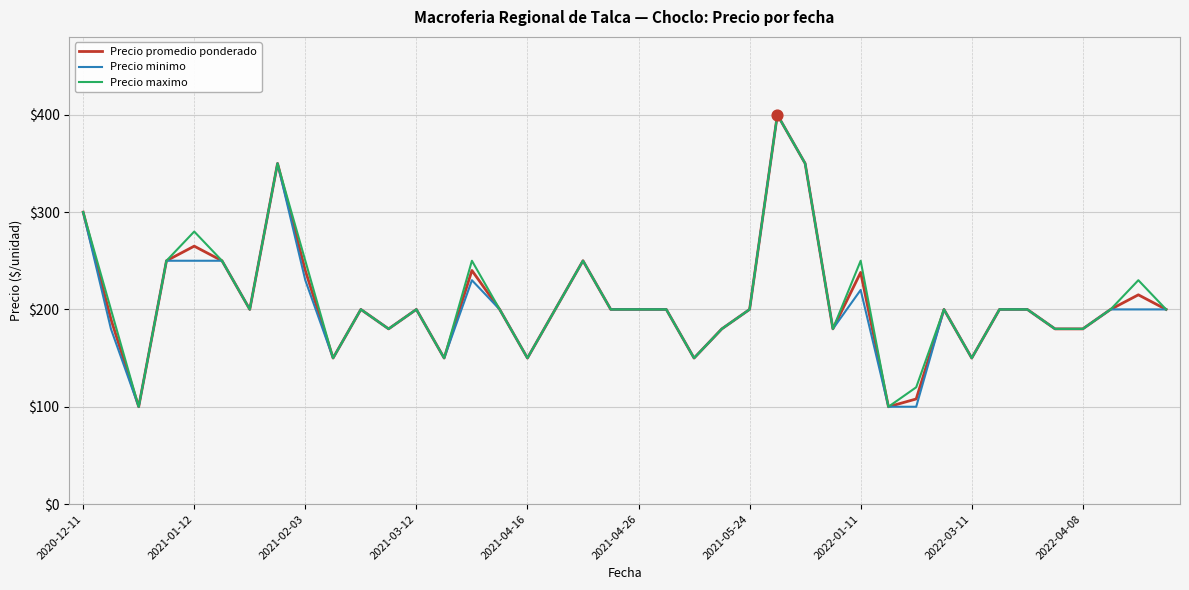

What are all the series names shown in the legend?

Precio promedio ponderado, Precio minimo, Precio maximo